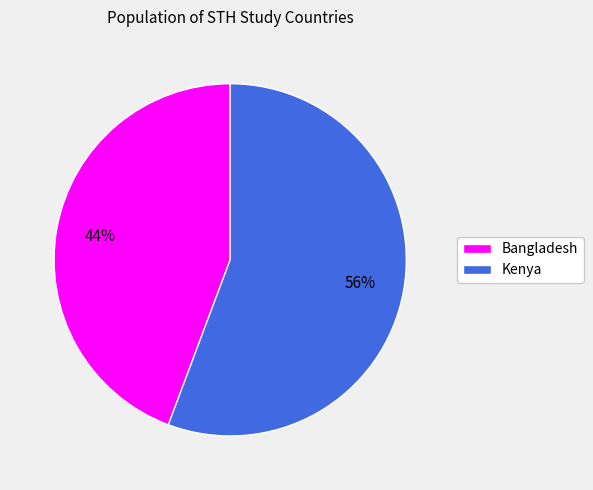

To the nearest percent, what portion does Bangladesh represent?

44%